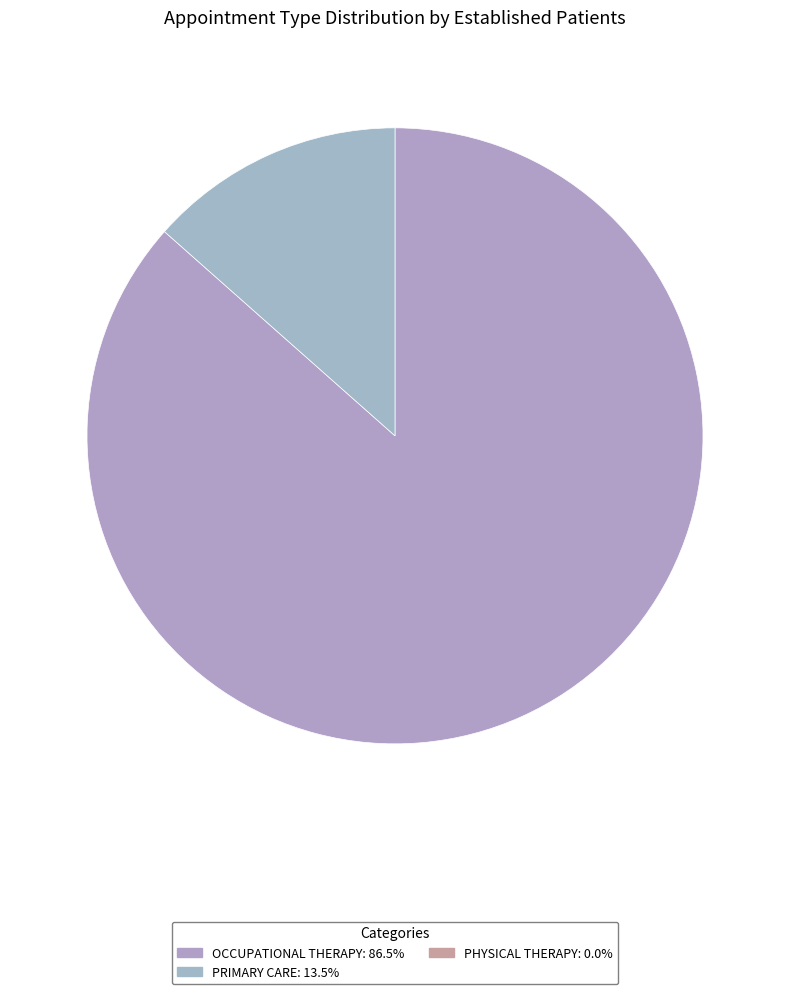

Rank the categories by value from lowest to highest.

PHYSICAL THERAPY, PRIMARY CARE, OCCUPATIONAL THERAPY